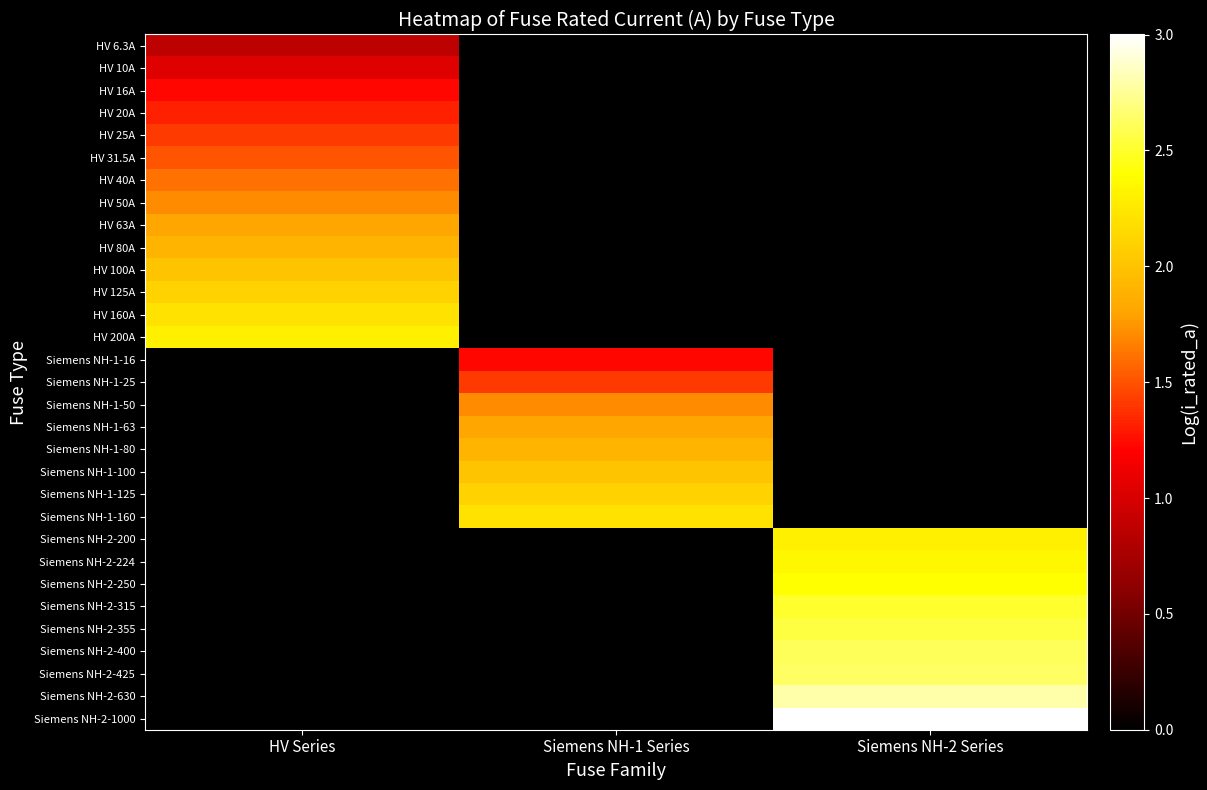

Reading right to left, what are all the values shown in this chart?

HV 6.3A: Siemens NH-2 Series=0.0	Siemens NH-1 Series=0.0	HV Series=0.9
HV 10A: Siemens NH-2 Series=0.0	Siemens NH-1 Series=0.0	HV Series=1.0
HV 16A: Siemens NH-2 Series=0.0	Siemens NH-1 Series=0.0	HV Series=1.2
HV 20A: Siemens NH-2 Series=0.0	Siemens NH-1 Series=0.0	HV Series=1.3
HV 25A: Siemens NH-2 Series=0.0	Siemens NH-1 Series=0.0	HV Series=1.4
HV 31.5A: Siemens NH-2 Series=0.0	Siemens NH-1 Series=0.0	HV Series=1.5
HV 40A: Siemens NH-2 Series=0.0	Siemens NH-1 Series=0.0	HV Series=1.6
HV 50A: Siemens NH-2 Series=0.0	Siemens NH-1 Series=0.0	HV Series=1.7
HV 63A: Siemens NH-2 Series=0.0	Siemens NH-1 Series=0.0	HV Series=1.8
HV 80A: Siemens NH-2 Series=0.0	Siemens NH-1 Series=0.0	HV Series=1.9
HV 100A: Siemens NH-2 Series=0.0	Siemens NH-1 Series=0.0	HV Series=2.0
HV 125A: Siemens NH-2 Series=0.0	Siemens NH-1 Series=0.0	HV Series=2.1
HV 160A: Siemens NH-2 Series=0.0	Siemens NH-1 Series=0.0	HV Series=2.2
HV 200A: Siemens NH-2 Series=0.0	Siemens NH-1 Series=0.0	HV Series=2.3
Siemens NH-1-16: Siemens NH-2 Series=0.0	Siemens NH-1 Series=1.2	HV Series=0.0
Siemens NH-1-25: Siemens NH-2 Series=0.0	Siemens NH-1 Series=1.4	HV Series=0.0
Siemens NH-1-50: Siemens NH-2 Series=0.0	Siemens NH-1 Series=1.7	HV Series=0.0
Siemens NH-1-63: Siemens NH-2 Series=0.0	Siemens NH-1 Series=1.8	HV Series=0.0
Siemens NH-1-80: Siemens NH-2 Series=0.0	Siemens NH-1 Series=1.9	HV Series=0.0
Siemens NH-1-100: Siemens NH-2 Series=0.0	Siemens NH-1 Series=2.0	HV Series=0.0
Siemens NH-1-125: Siemens NH-2 Series=0.0	Siemens NH-1 Series=2.1	HV Series=0.0
Siemens NH-1-160: Siemens NH-2 Series=0.0	Siemens NH-1 Series=2.2	HV Series=0.0
Siemens NH-2-200: Siemens NH-2 Series=2.3	Siemens NH-1 Series=0.0	HV Series=0.0
Siemens NH-2-224: Siemens NH-2 Series=2.4	Siemens NH-1 Series=0.0	HV Series=0.0
Siemens NH-2-250: Siemens NH-2 Series=2.4	Siemens NH-1 Series=0.0	HV Series=0.0
Siemens NH-2-315: Siemens NH-2 Series=2.5	Siemens NH-1 Series=0.0	HV Series=0.0
Siemens NH-2-355: Siemens NH-2 Series=2.6	Siemens NH-1 Series=0.0	HV Series=0.0
Siemens NH-2-400: Siemens NH-2 Series=2.6	Siemens NH-1 Series=0.0	HV Series=0.0
Siemens NH-2-425: Siemens NH-2 Series=2.6	Siemens NH-1 Series=0.0	HV Series=0.0
Siemens NH-2-630: Siemens NH-2 Series=2.8	Siemens NH-1 Series=0.0	HV Series=0.0
Siemens NH-2-1000: Siemens NH-2 Series=3.0	Siemens NH-1 Series=0.0	HV Series=0.0